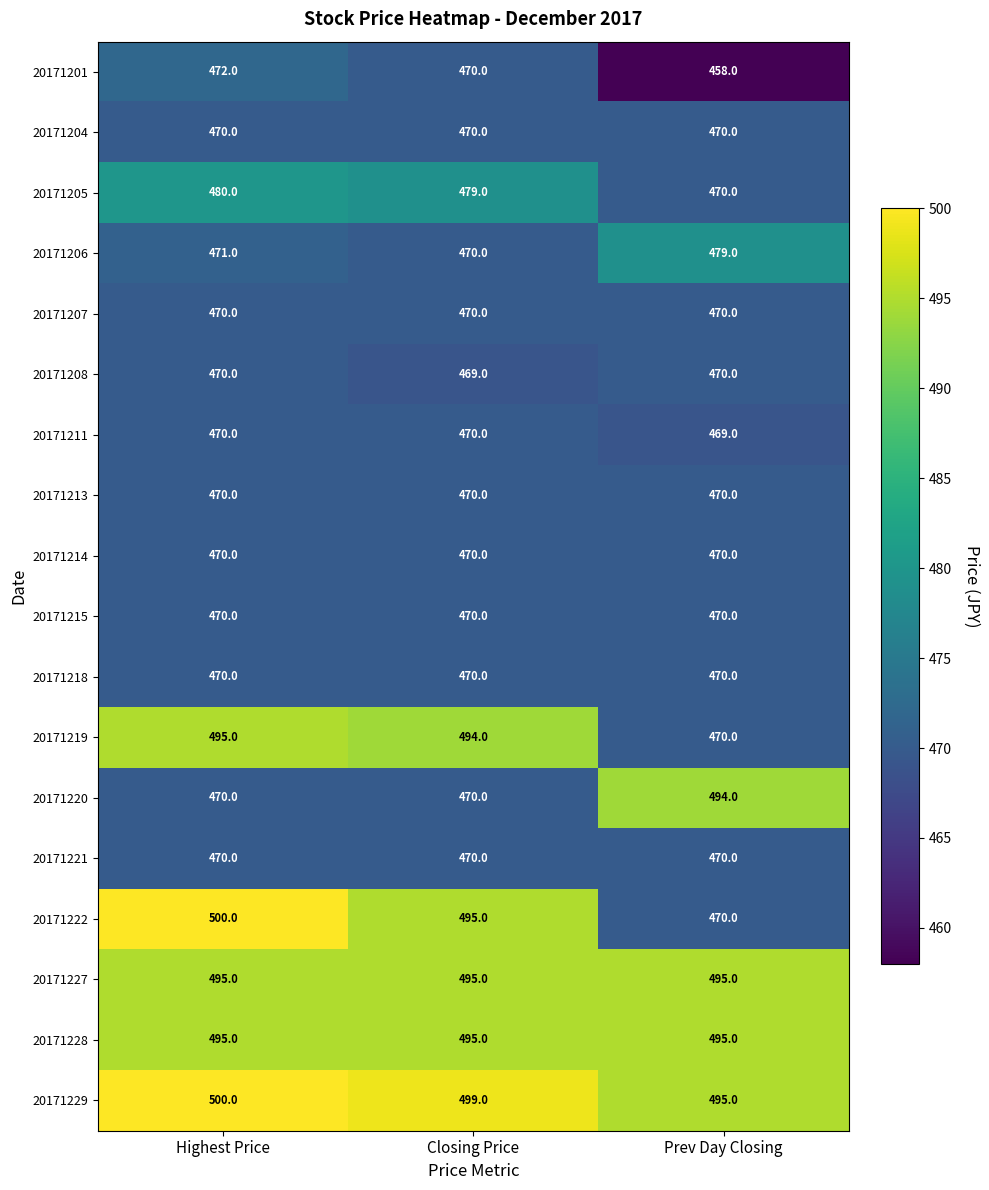

What is the difference between the maximum and minimum values in the 20171220 series?

24